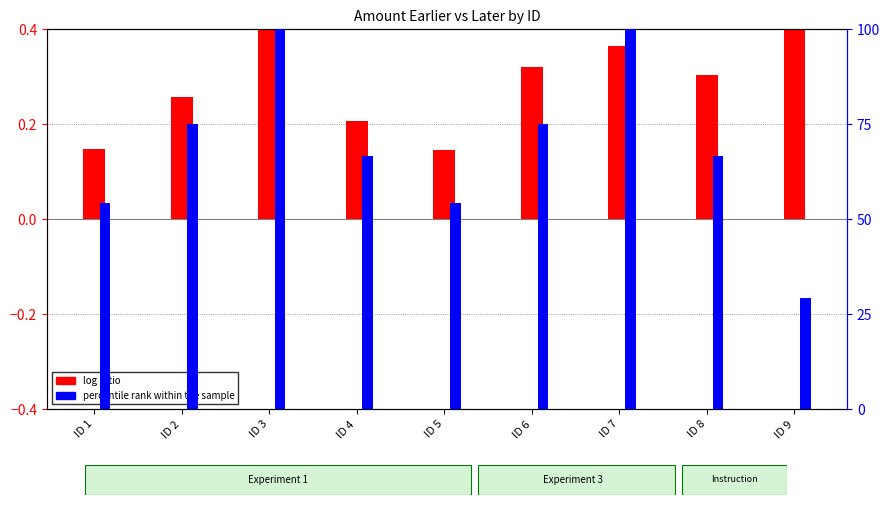

At which category is the sum across all series the highest?

ID 3